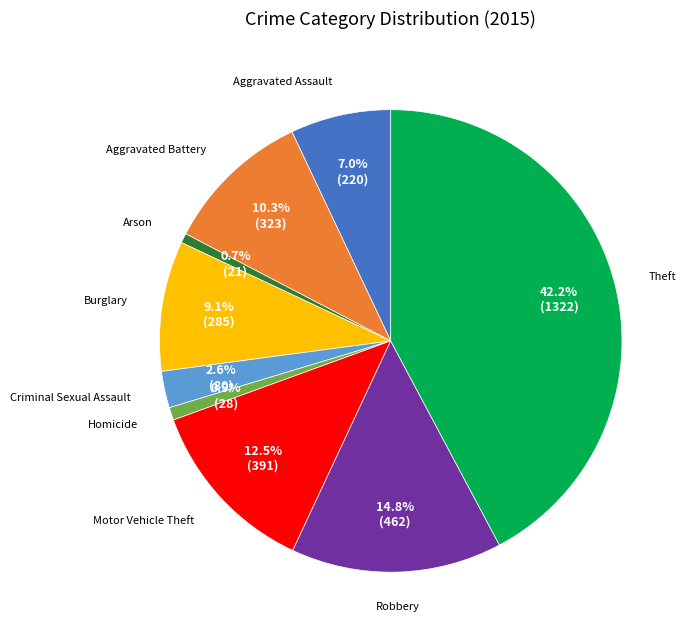

Does any single category account for the majority?

No